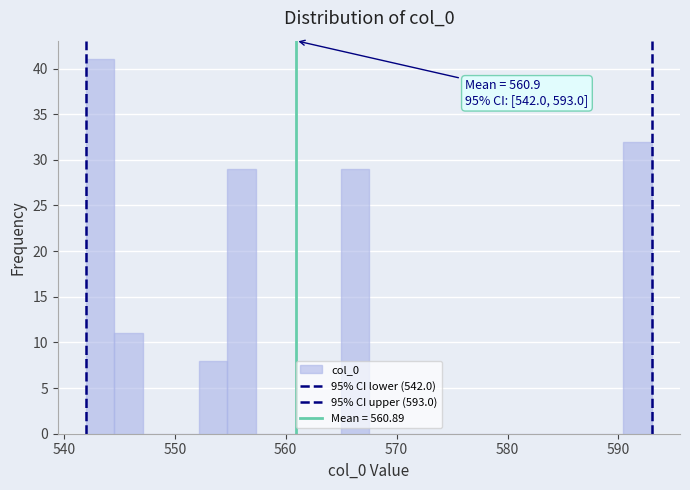

Around what value on the x-axis is the tallest bar? Give the approximate position of its centre, as read against the axis.

543